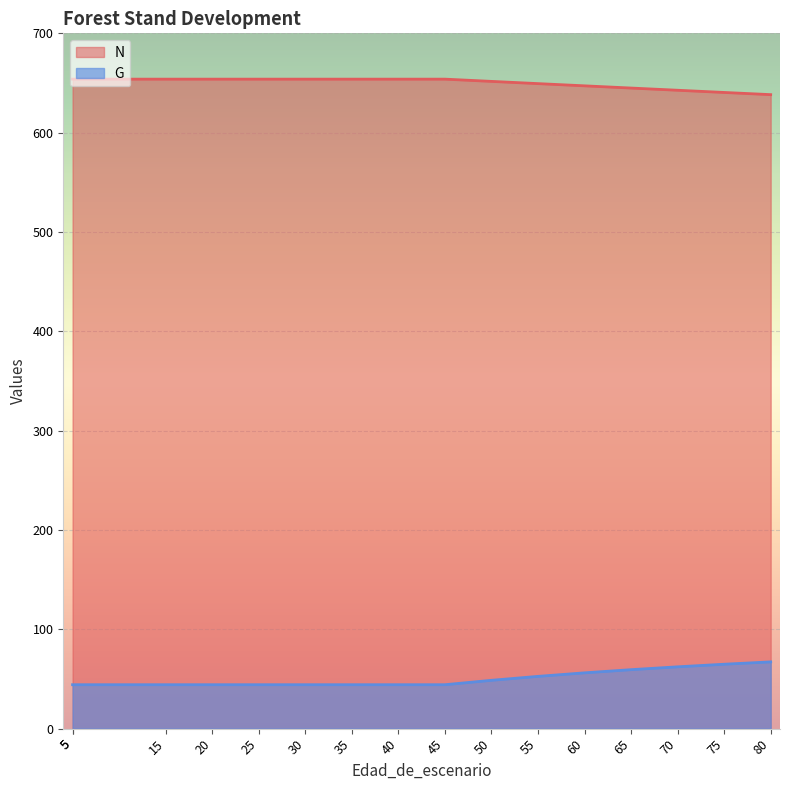

True or false: G and N cross at least once.

False